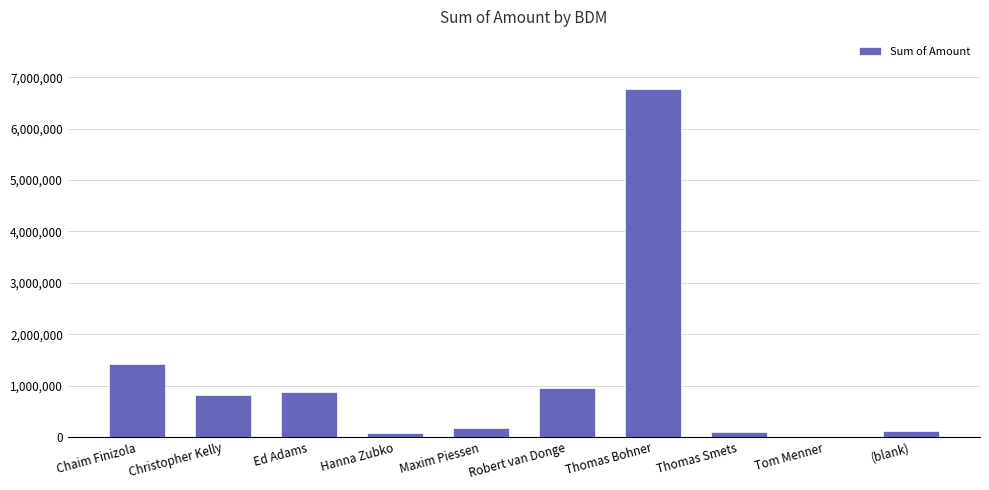

Where is the data nearest to the value 3385750?

Chaim Finizola